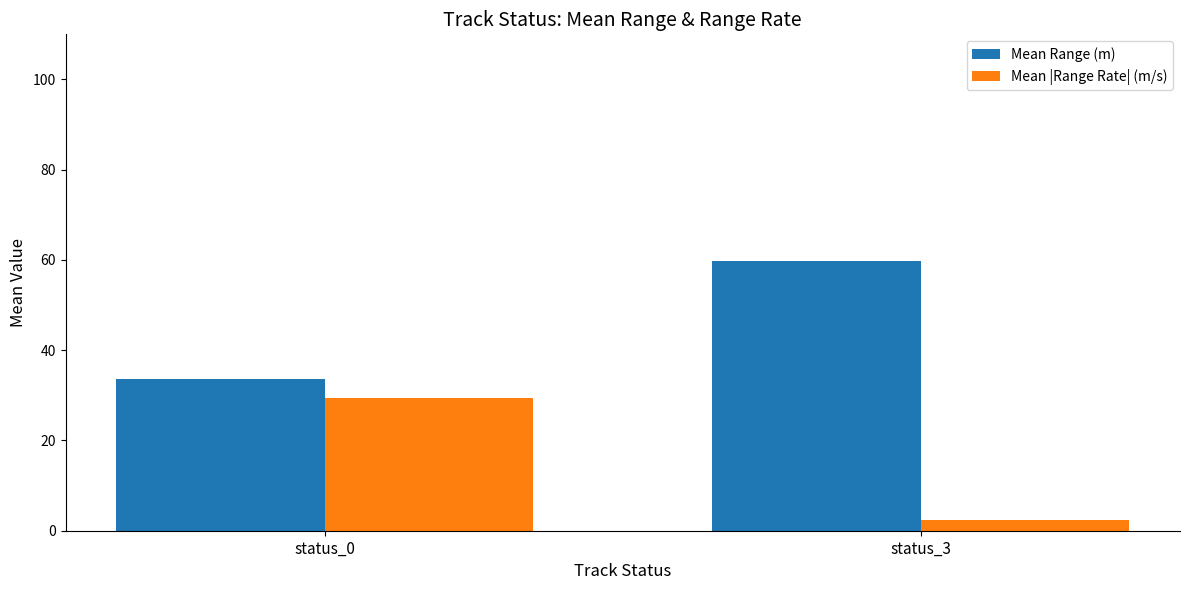

Reading right to left, transcribe all the data shown in this chart.

Mean Range (m): 59.7	33.6
Mean |Range Rate| (m/s): 2.5	29.5